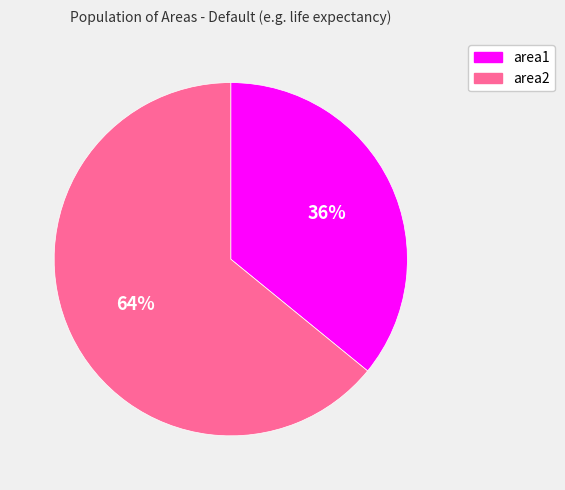

Combined, do area1 and area2 account for over 50%?

Yes